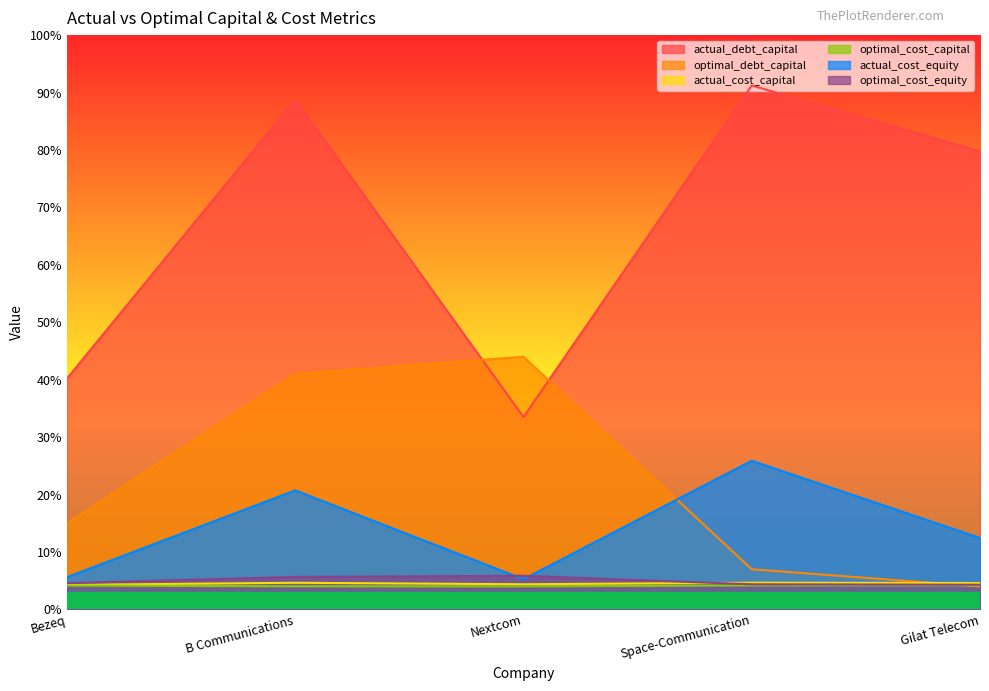

What is the sum of the optimal_cost_equity values at Gilat Telecom and Nextcom?

0.1